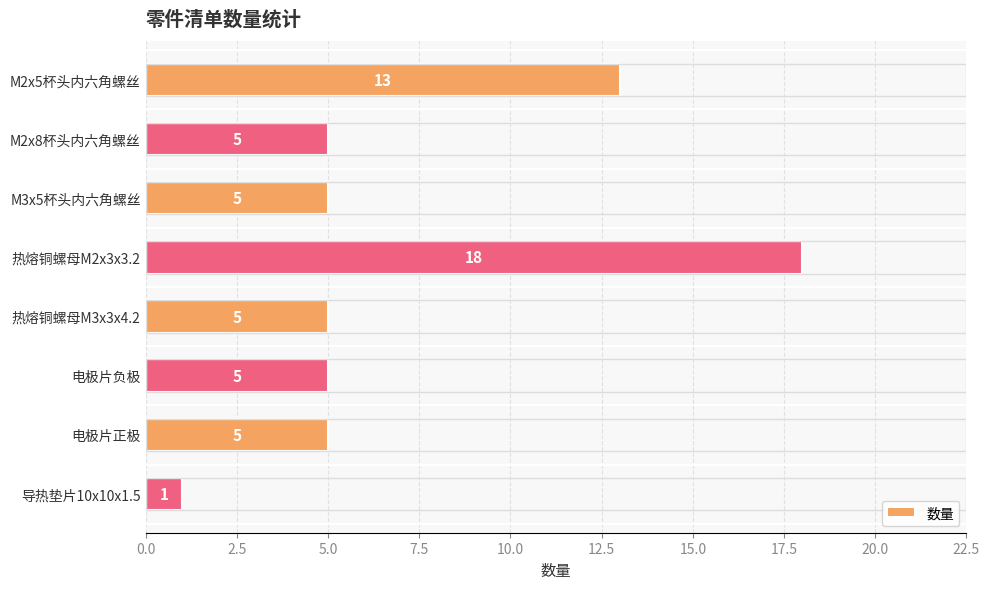

The value at 热熔铜螺母M2x3x3.2 is 31. True or false?

False